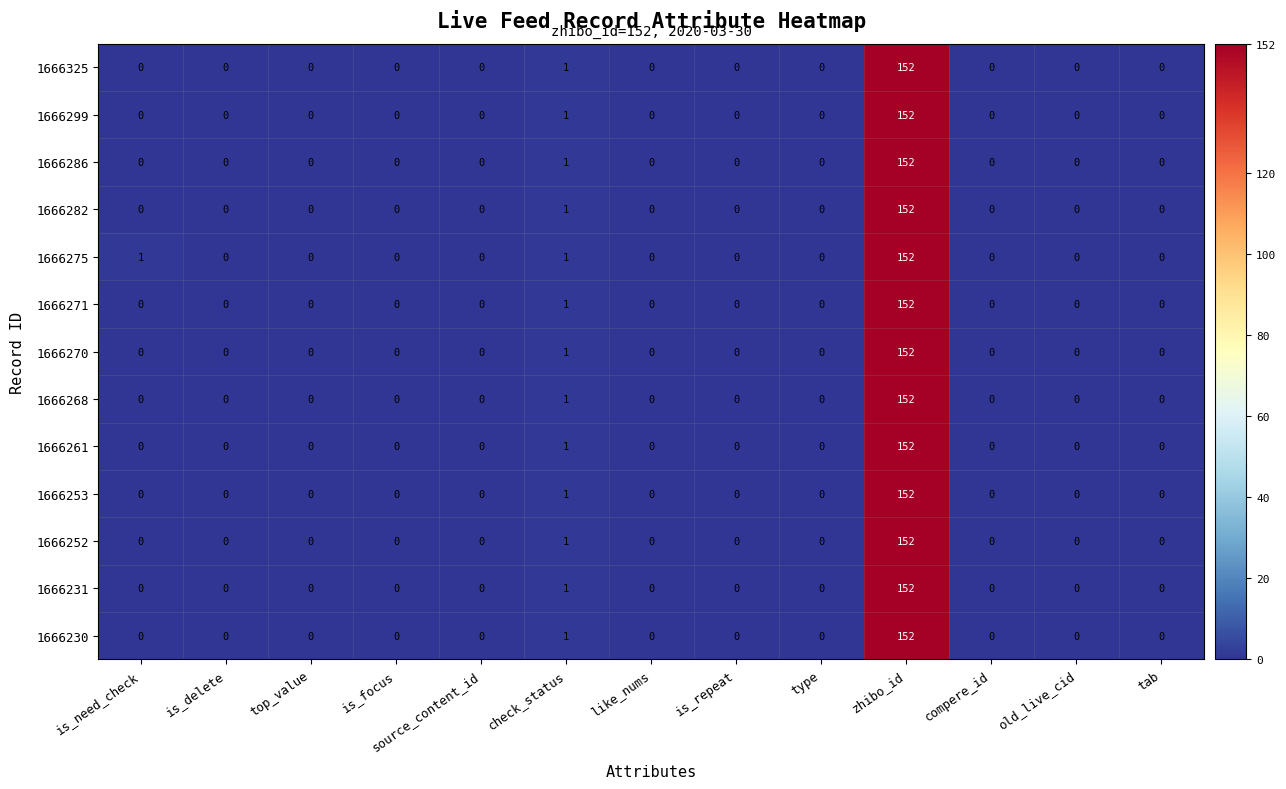

What is the greatest value displayed?

152